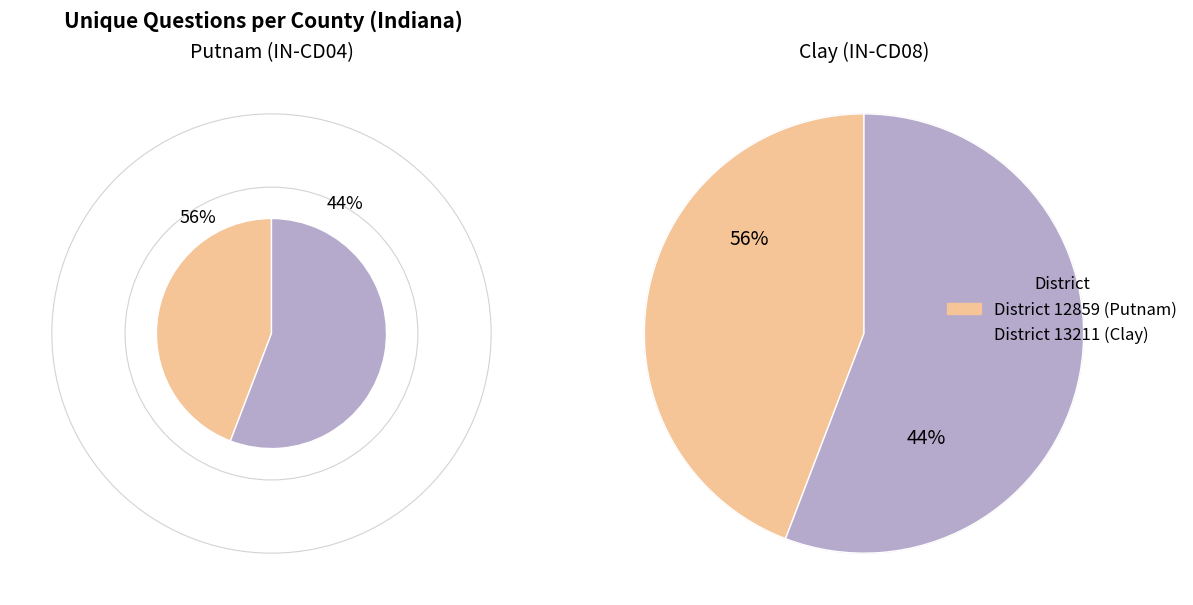

Count the number of slices in the pie.

2